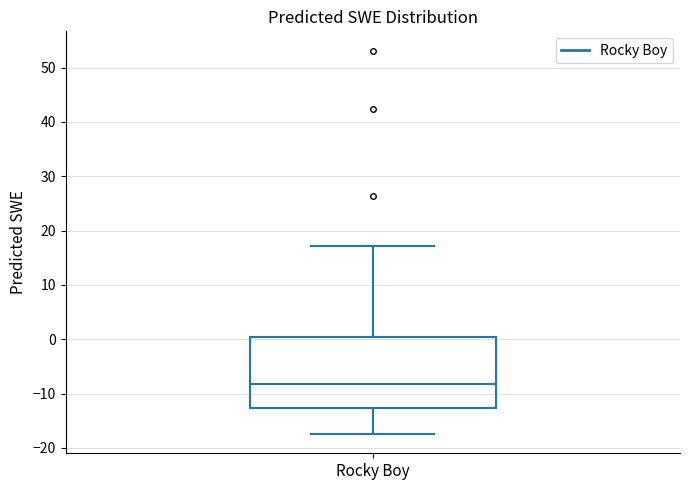

Transcribe this box plot: give where the median line is, the range the box spans, and where the two whiskers end, as read against the y-axis. The values are not printed on the chart, so give them approximately, as read against the axis.

median -8, box -13 to 0, whiskers -17 to 17